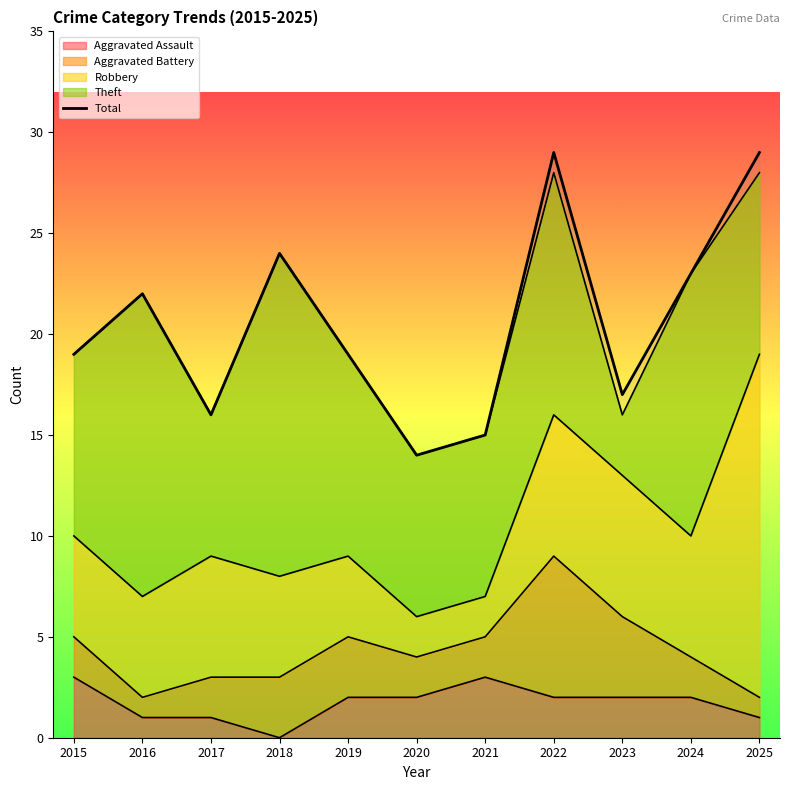

What is the difference between the second highest and minimum values?

15